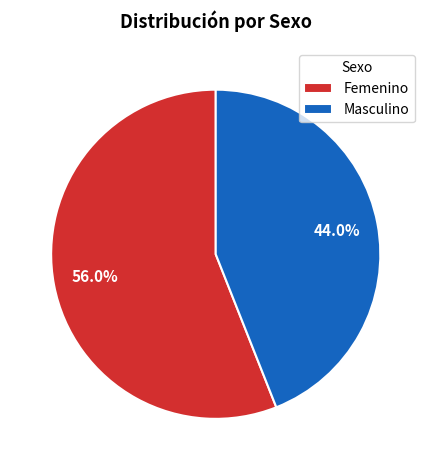

How many slices are in this pie chart?

2